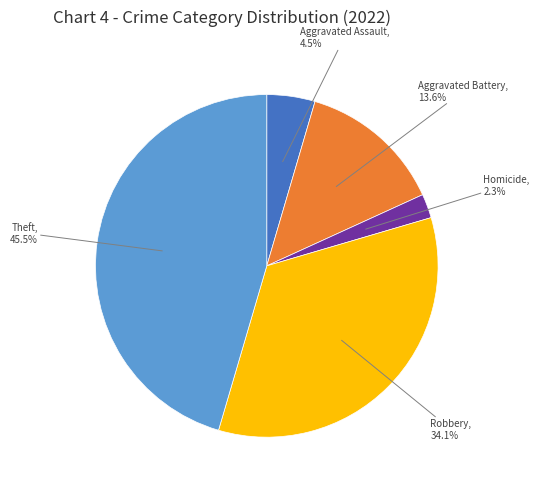

To the nearest percent, what is the difference between the largest and smallest slice percentages?

43%